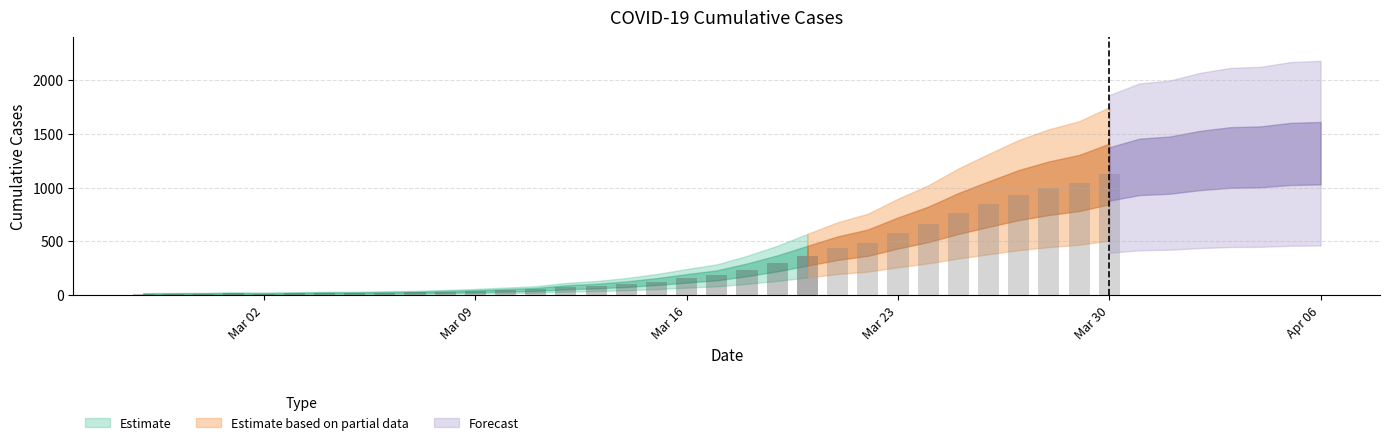

Which has a higher value, 2020-03-06 or 2020-03-03?

2020-03-06